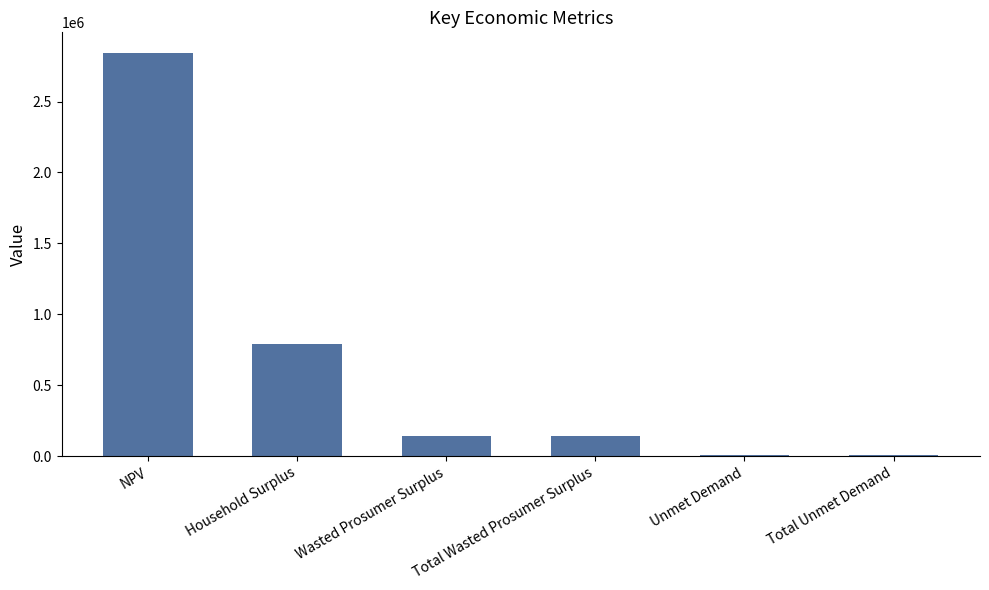

Read the value at Total Unmet Demand.

7661.7